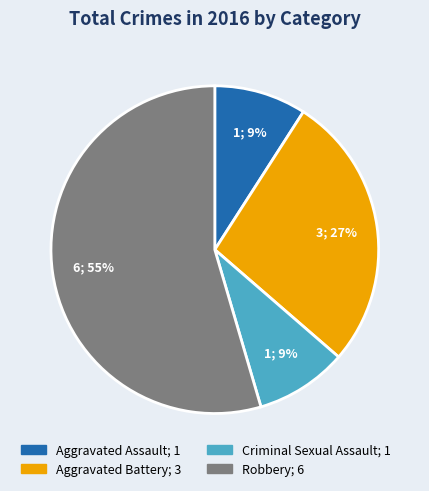

Is the sum of Aggravated Assault and Criminal Sexual Assault greater than half?

No